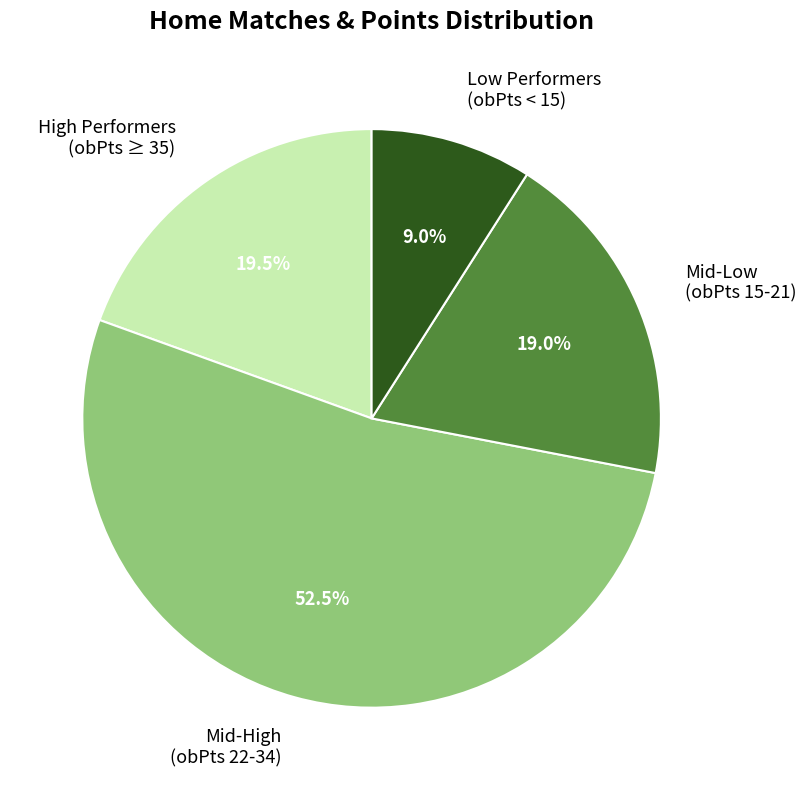

Which has a higher value, Mid-High (obPts 22-34) or Low Performers (obPts < 15)?

Mid-High (obPts 22-34)